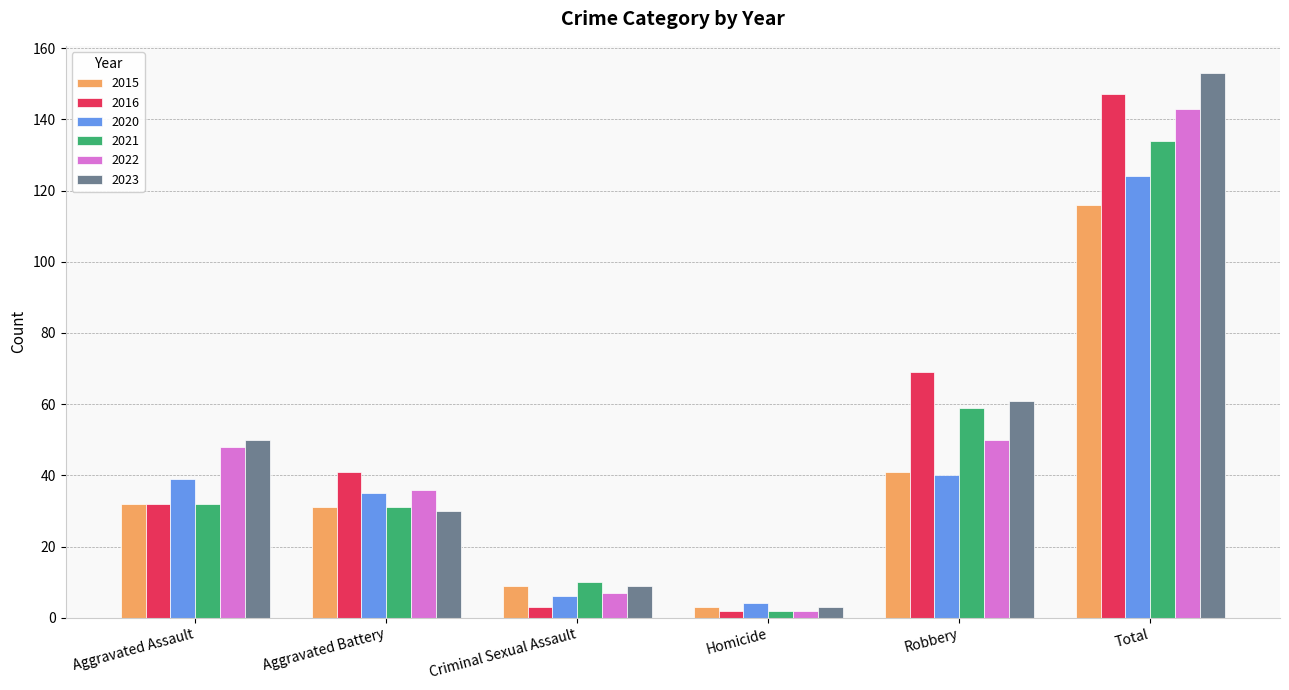

What is the average value of the 2016 series?

49